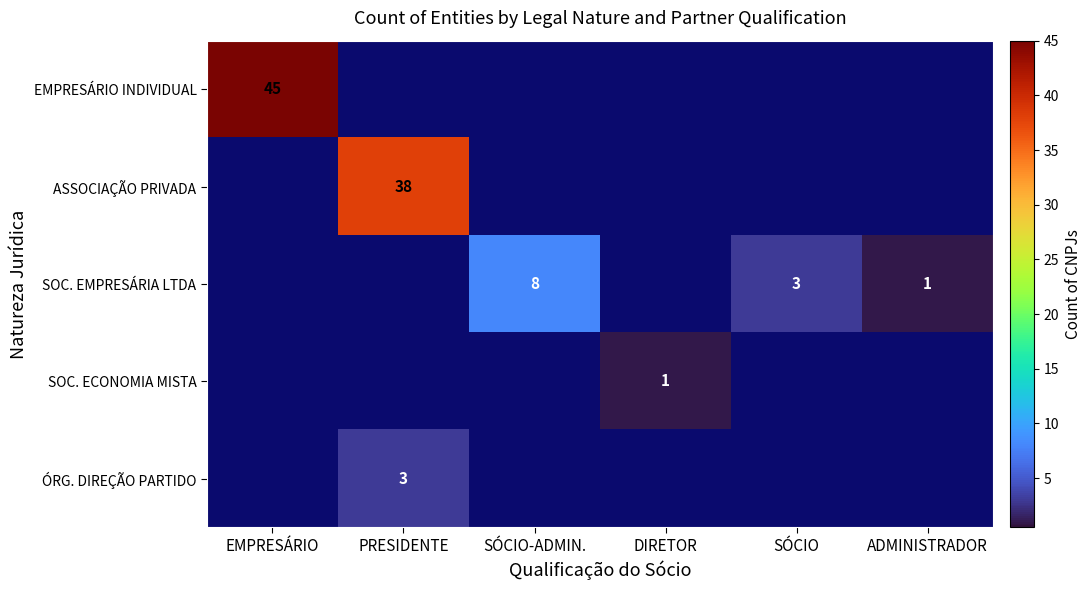

List the labels in order of ASSOCIAÇÃO PRIVADA value, largest first.

PRESIDENTE, EMPRESÁRIO, SÓCIO-ADMIN., DIRETOR, SÓCIO, ADMINISTRADOR